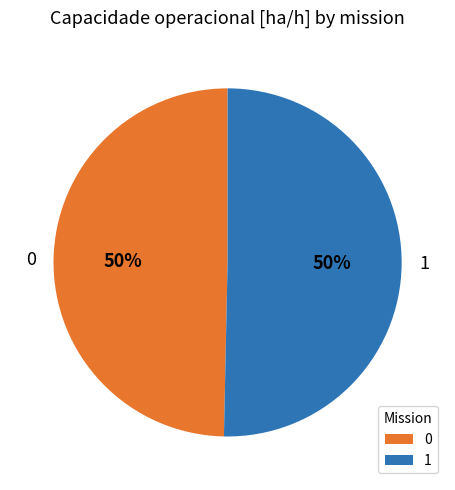

What percentage is the 0 slice, to the nearest percent?

50%